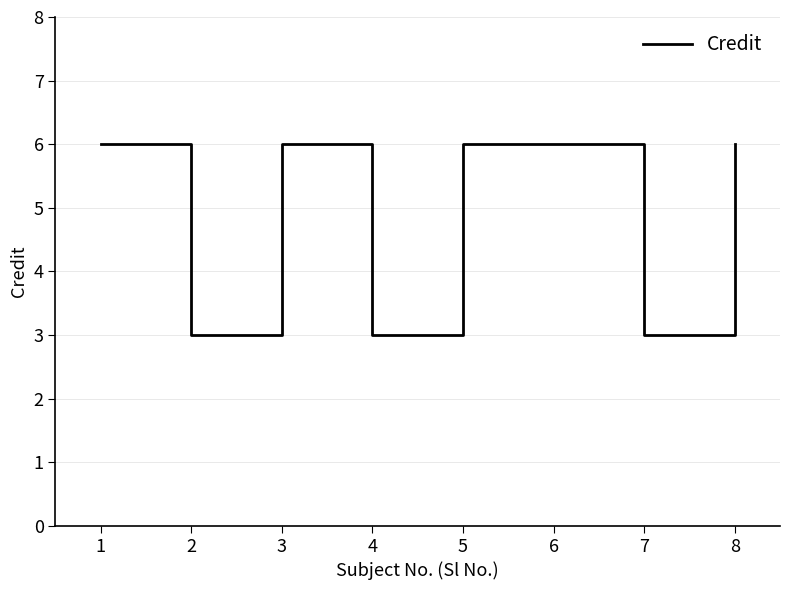

True or false: there are more than 2 points higher than both neighbors.

False